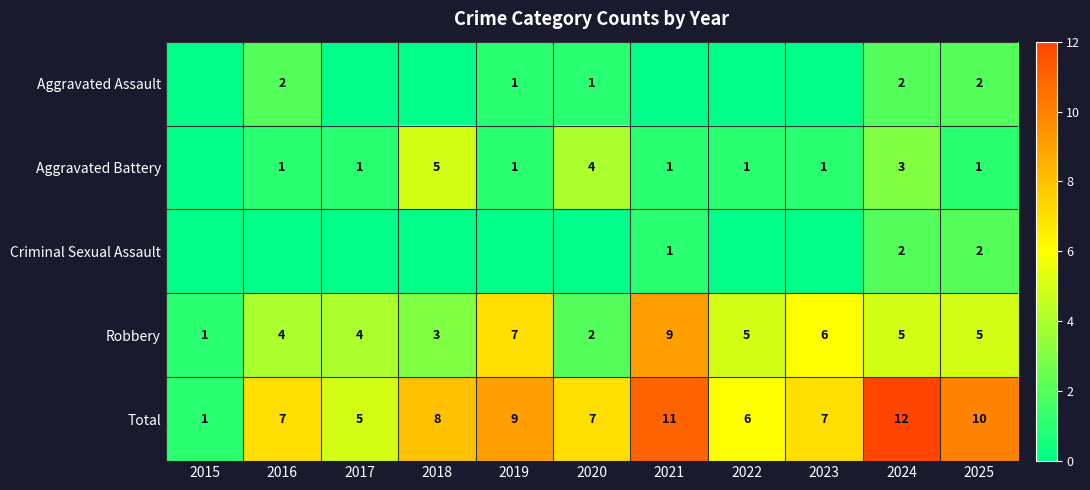

What is the difference between the highest and lowest values at 2015?

1